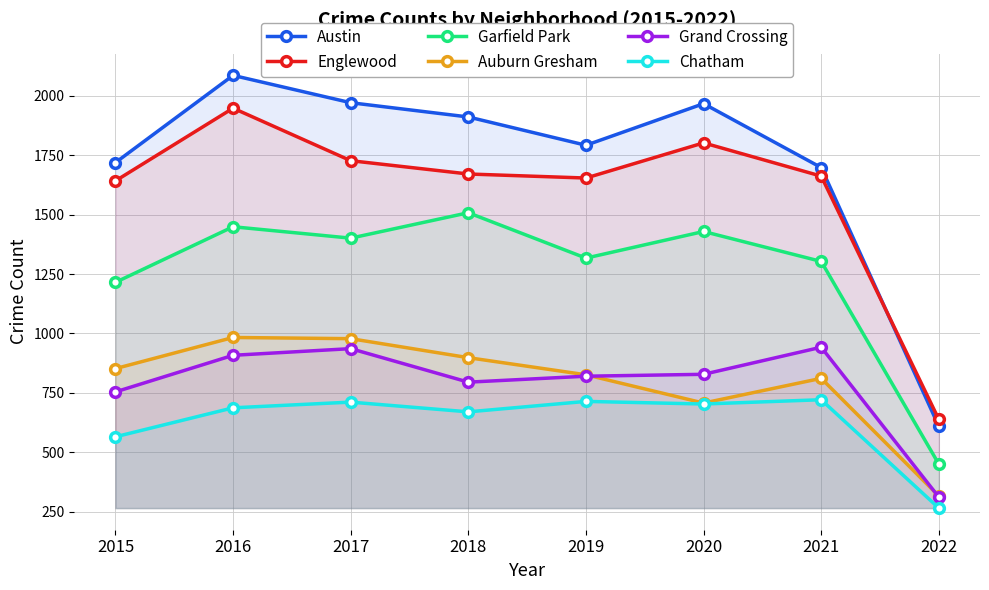

How many lines are shown in the chart?

6